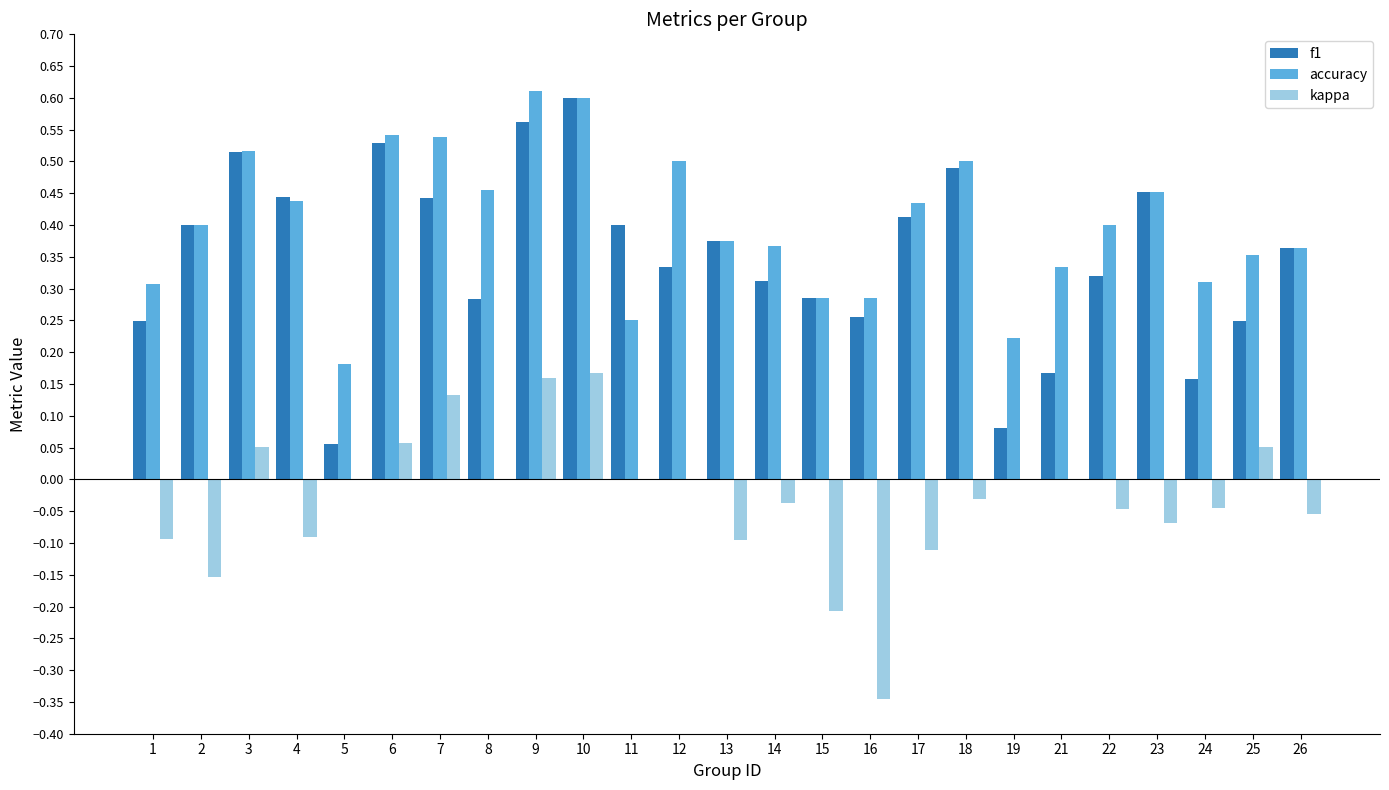

True or false: f1 has a value of 0.1 at 8.

False